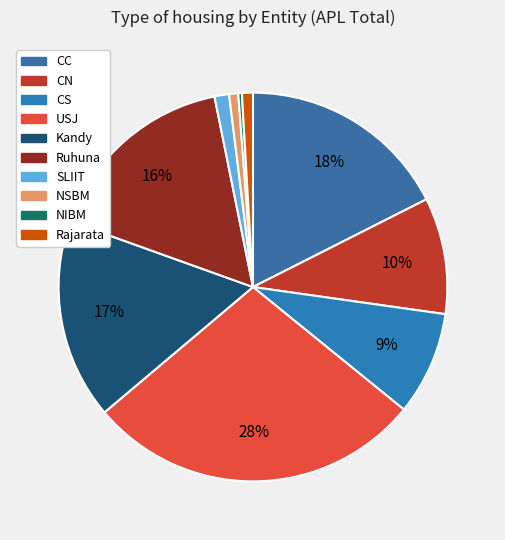

Which has a higher value, Kandy or CN?

Kandy